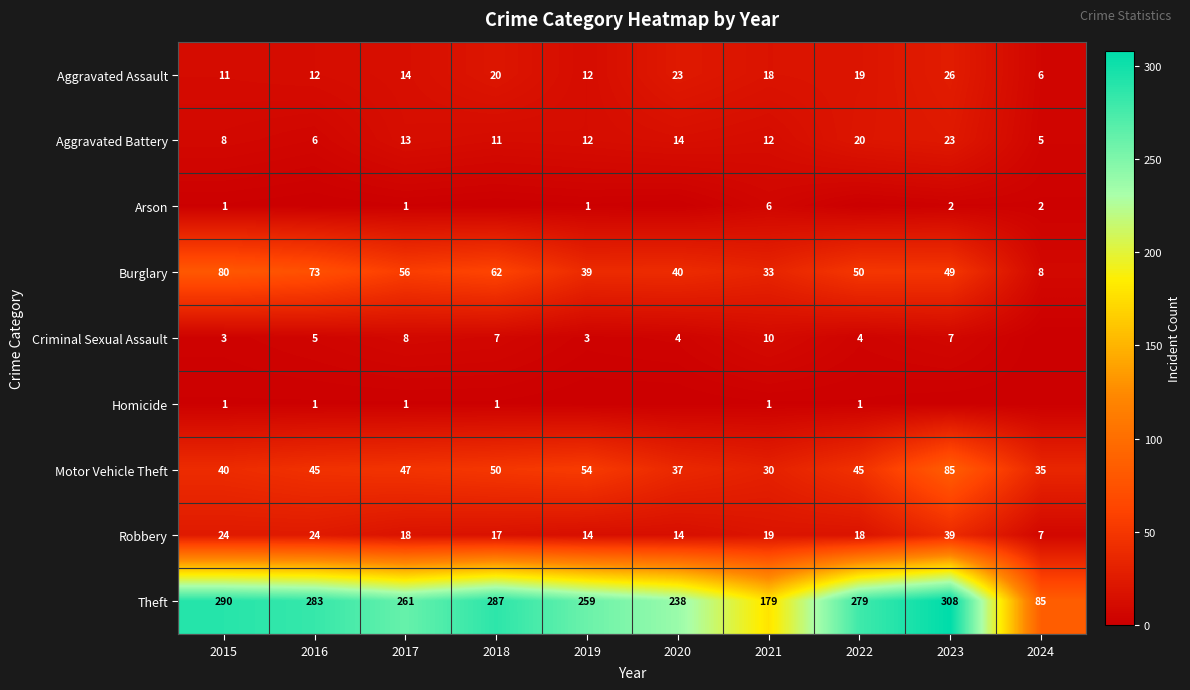

At which label is Aggravated Battery closest to 14?

2020